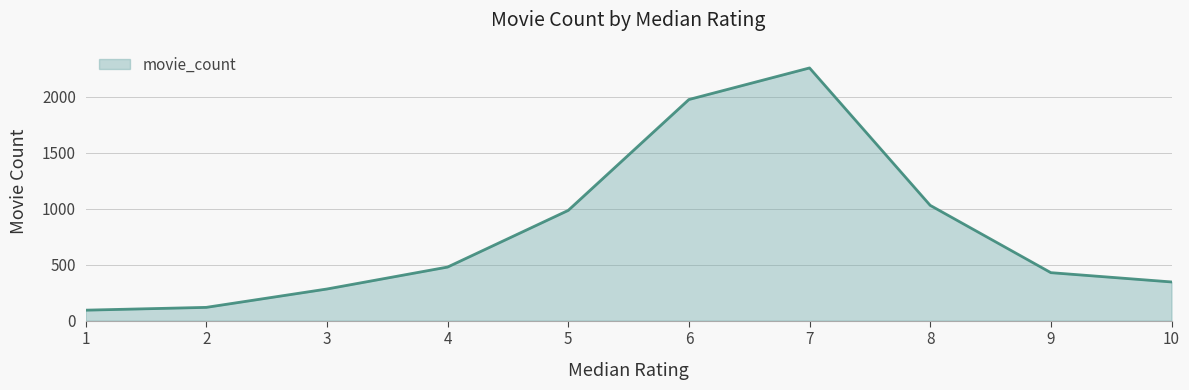

True or false: the data shows 476 at 10.

False